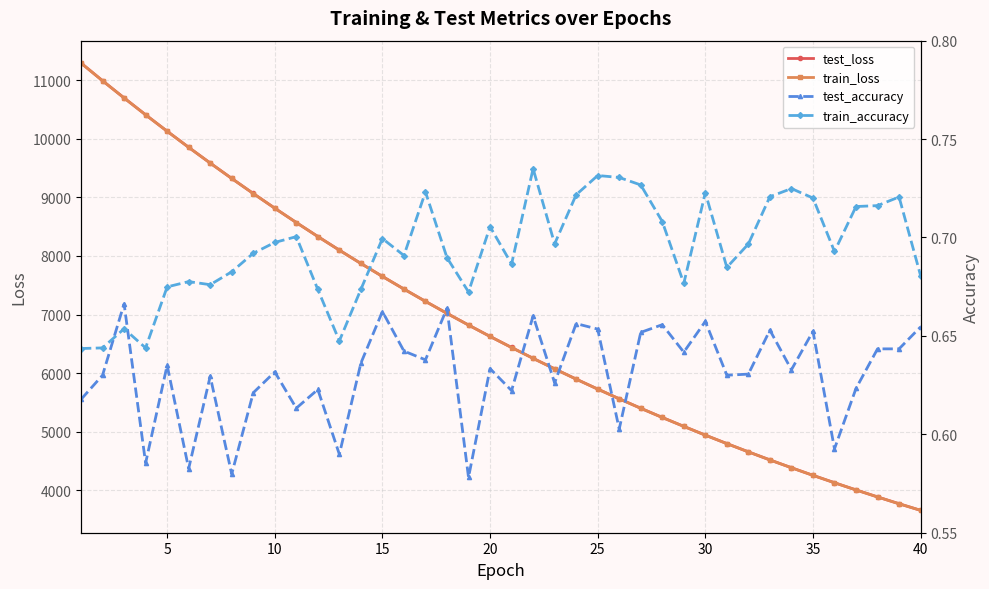

Rank the series by their maximum value, from lowest to highest.

test_accuracy, train_accuracy, train_loss, test_loss